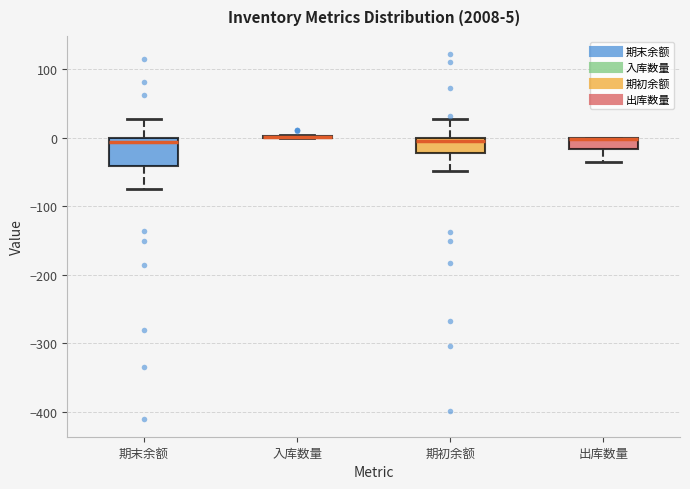

Which box is the tallest, from its lower edge to its upper edge?

期末余额